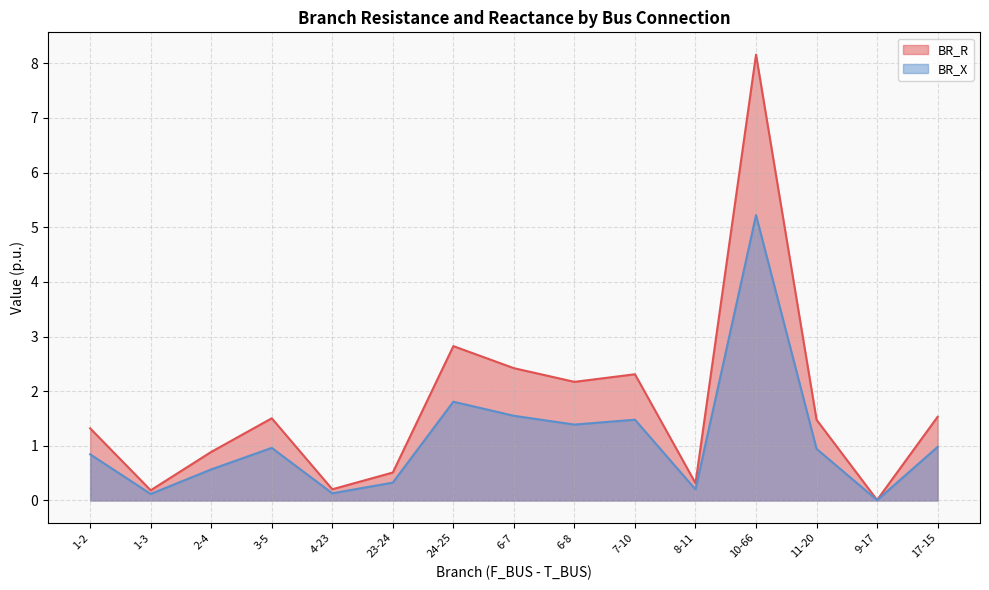

Which series has the largest total across all categories?

BR_R